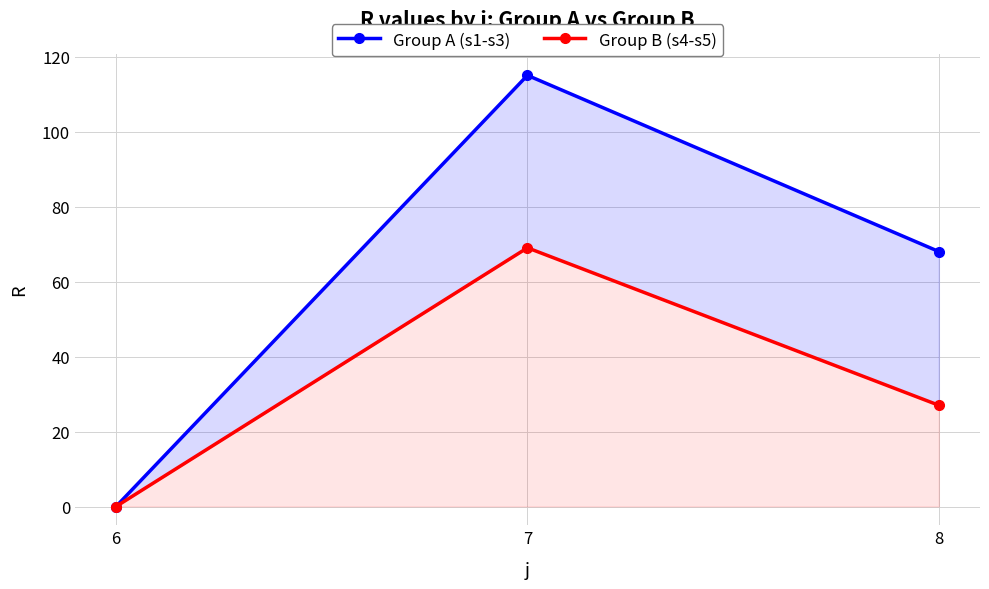

Where is Group A (s1-s3) nearest to the value 57?

8